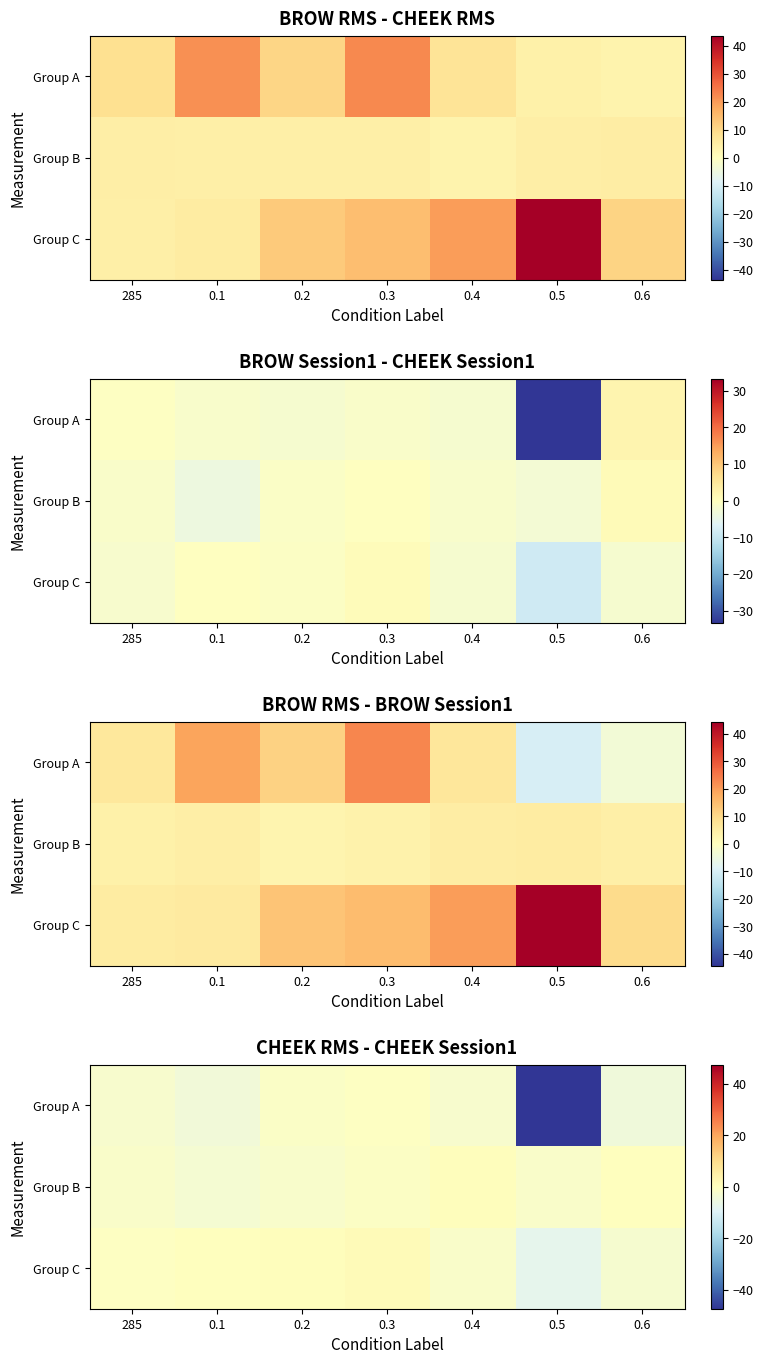

The value of Group C at 0.4 is -0.9. True or false?

False